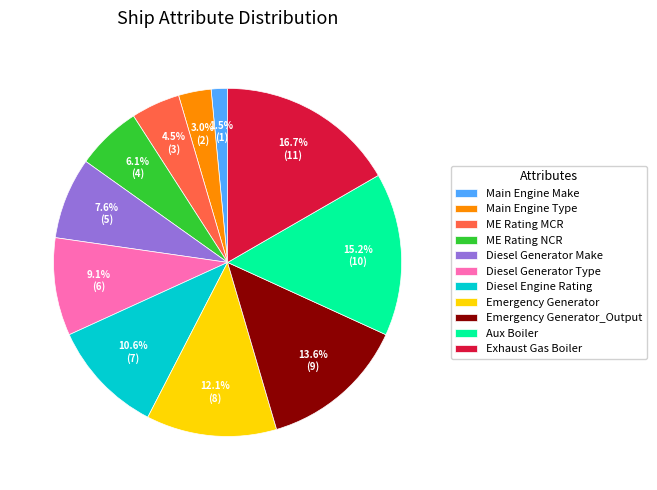

How many segments does this pie chart have?

11